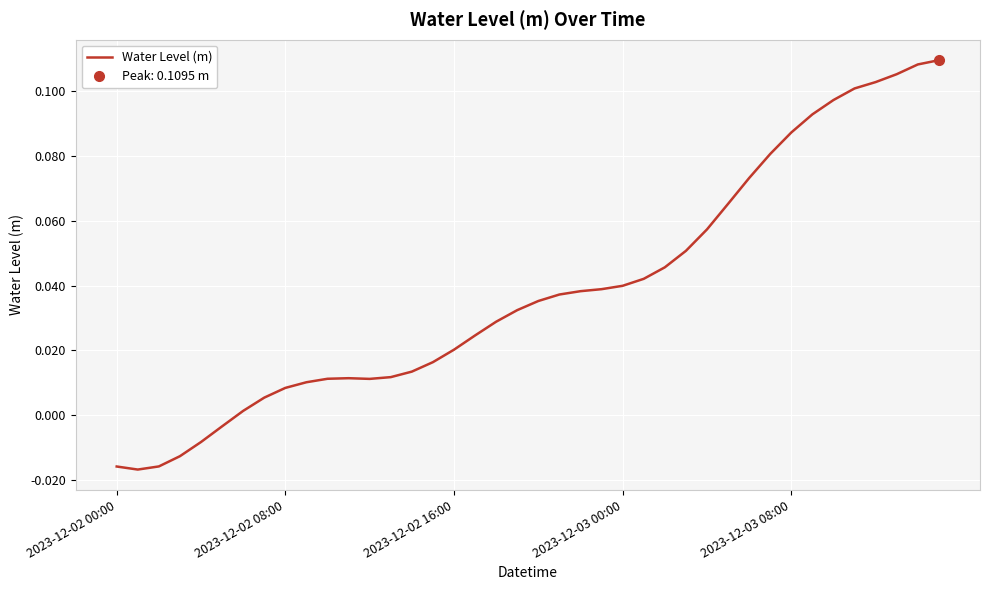

How many lines are shown in the chart?

1